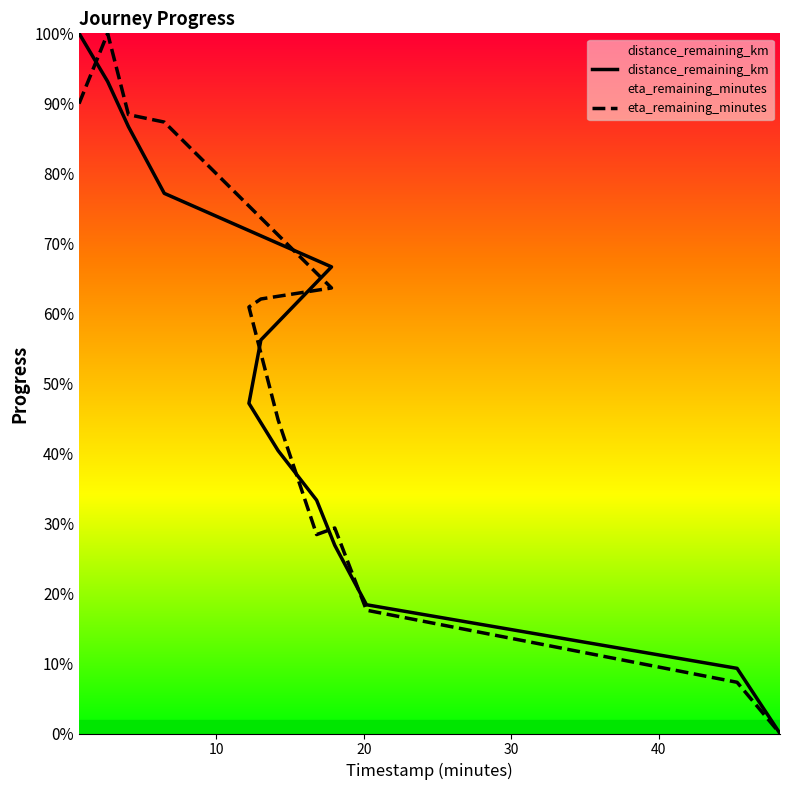

How many series are shown in this chart?

2